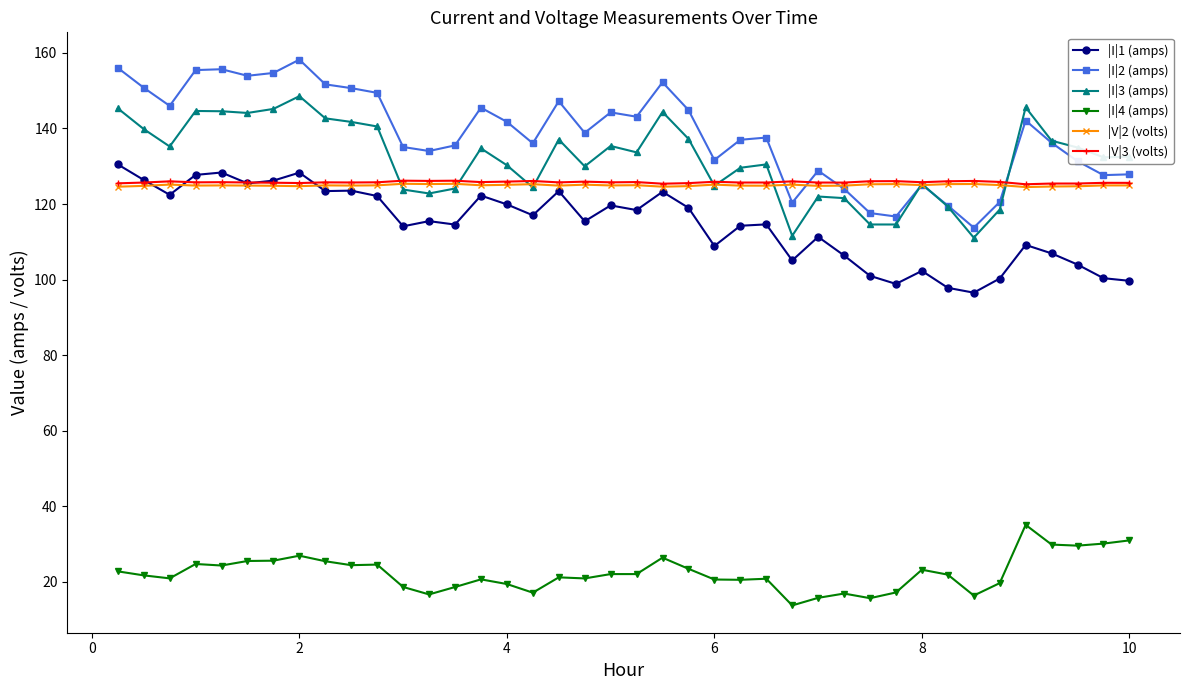

What is the value of the |I|3 (amps) point at the 36th from the left?

145.6